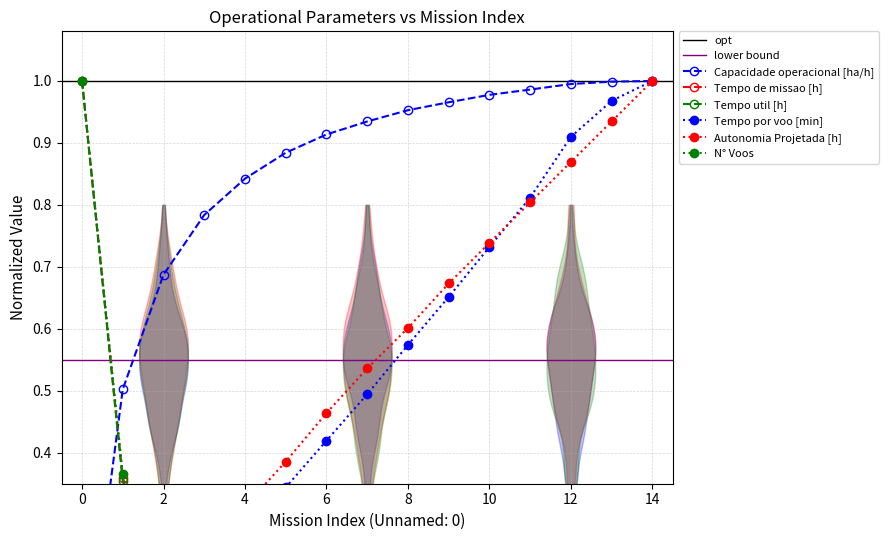

At how many categories does at least one series exceed 0?

15